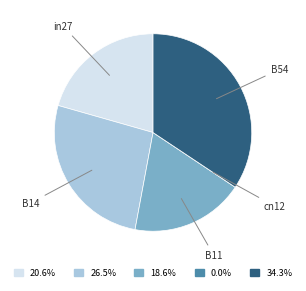

True or false: in27 accounts for 31% of the total.

False